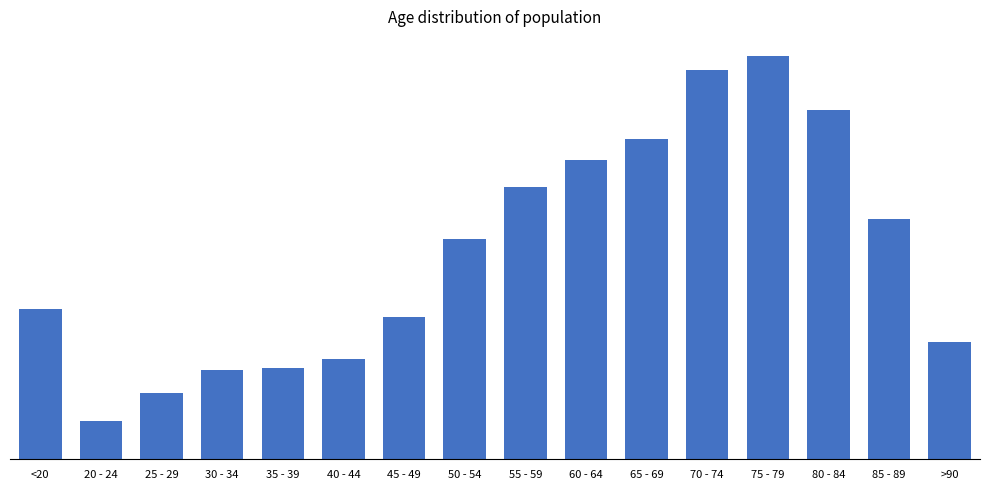

Does the chart contain any negative values?

No